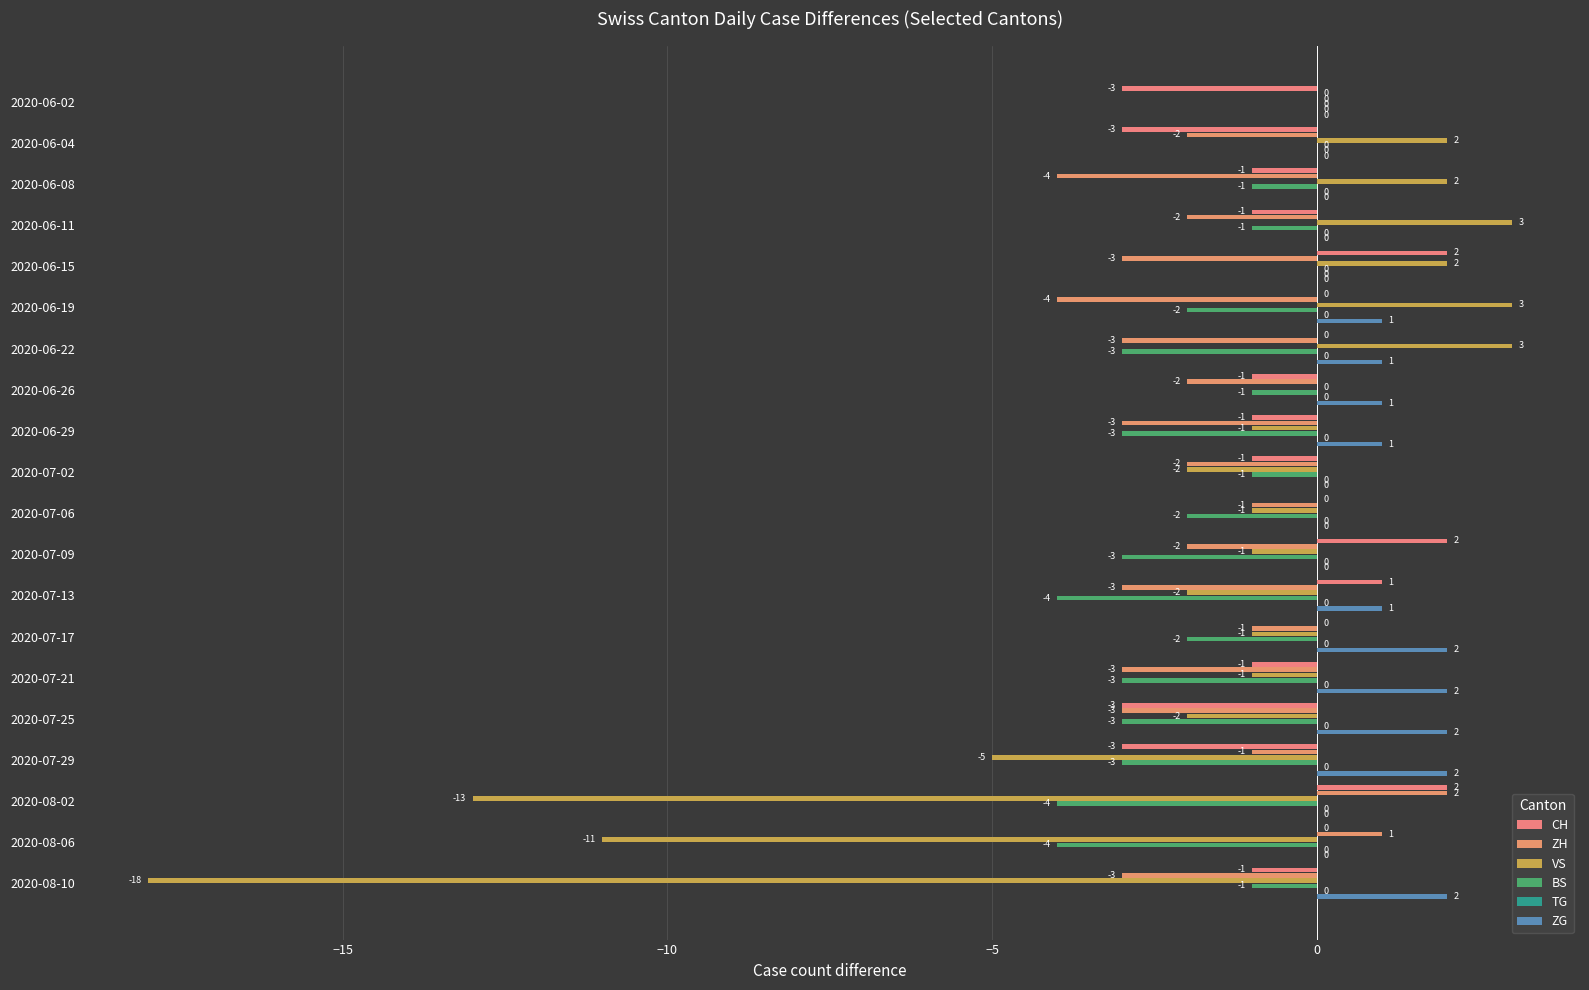

What is the maximum value for ZH?

2.0